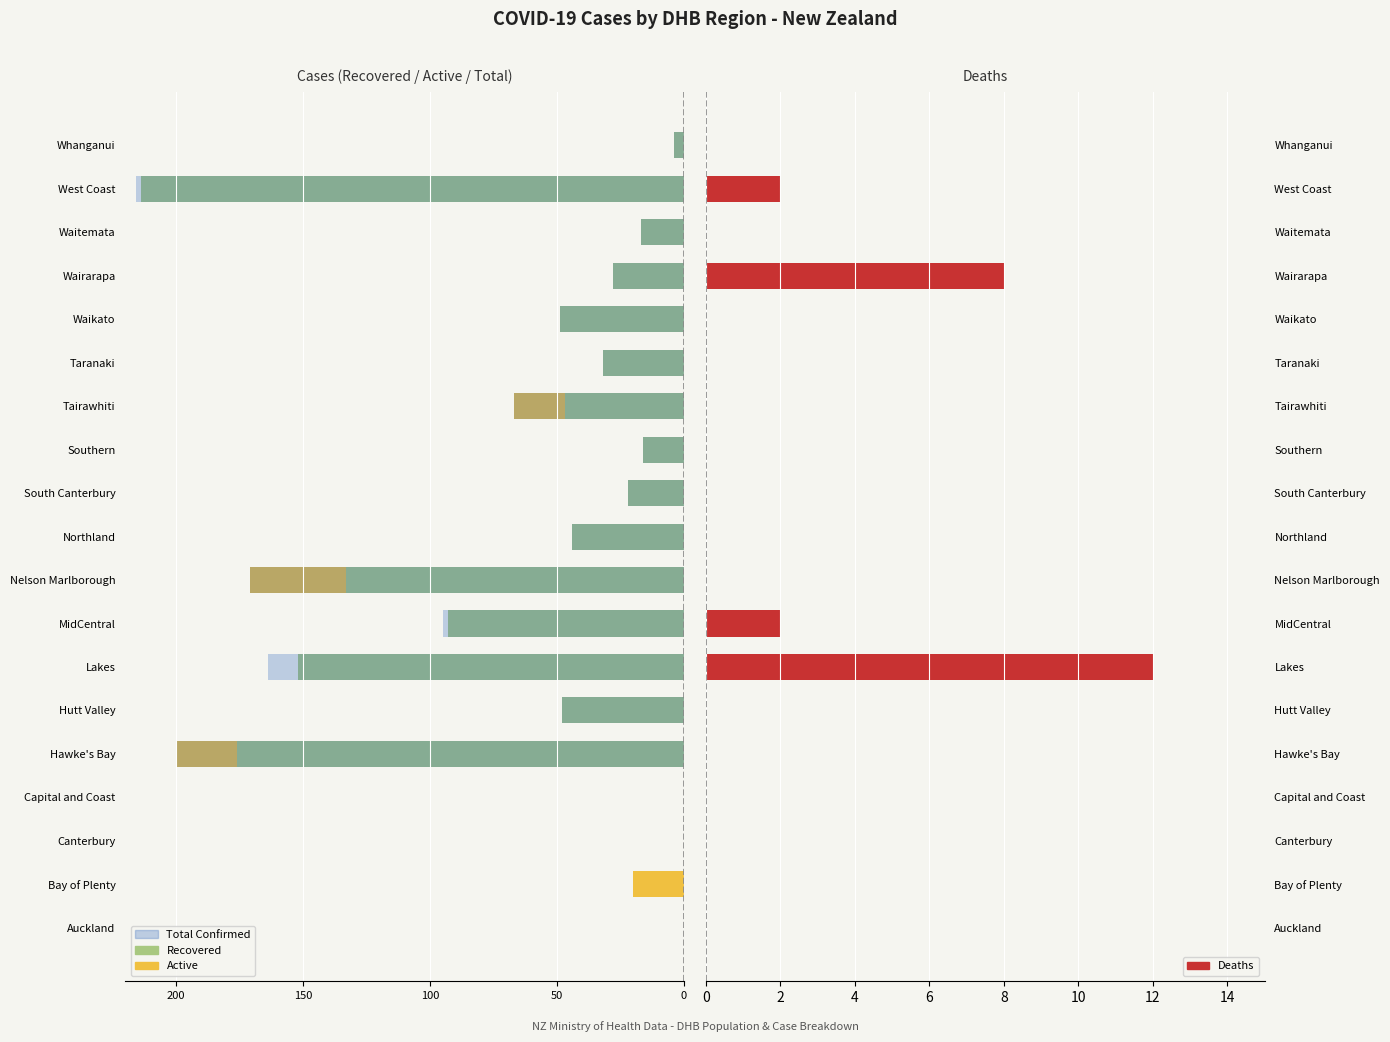

Reading left to right, what are all the values shown in this chart?

Recovered: 0	0	0	0	-176	-48	-152	-93	-133	-44	-22	-16	-47	-32	-49	-28	-17	-214	-4
Active: 0	-20	0	0	-24	0	0	0	-38	0	0	0	-20	0	0	0	0	0	0
Total Confirmed: 0	0	0	0	-200	-48	-164	-95	-171	-44	-22	-16	-67	-32	-49	-28	-17	-216	-4
Deaths: 0	0	0	0	0	0	12	2	0	0	0	0	0	0	0	8	0	2	0